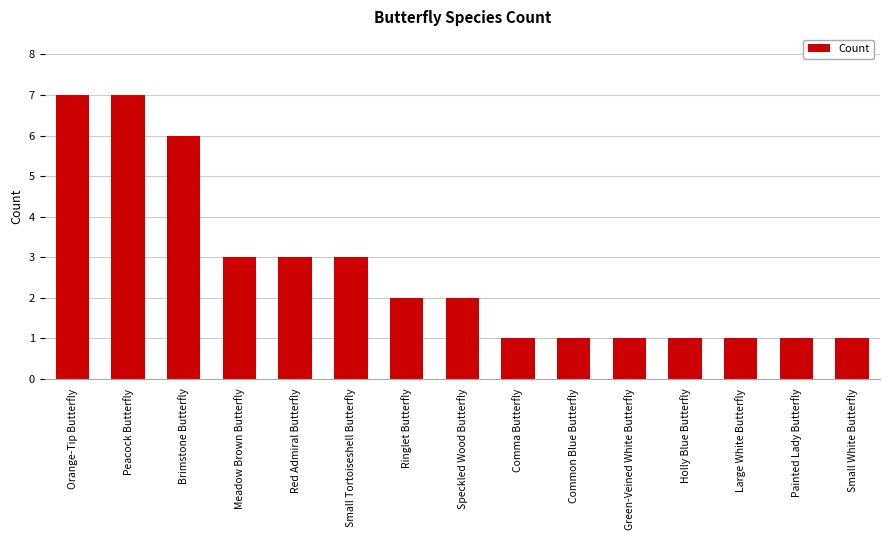

What is the change in value from Ringlet Butterfly to Comma Butterfly?

-1